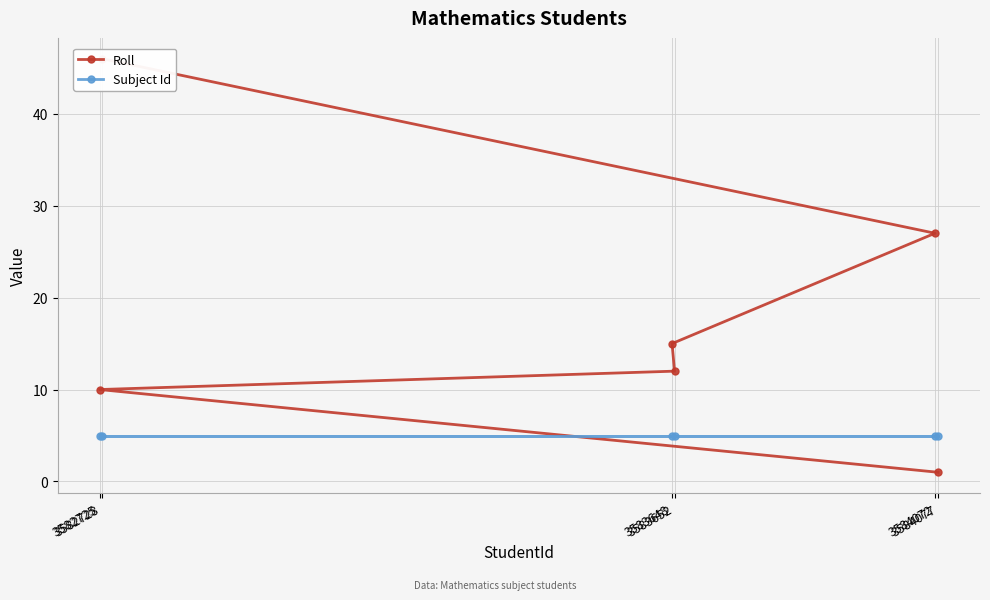

Is it true that Subject Id equals 5 at 3582728?

True